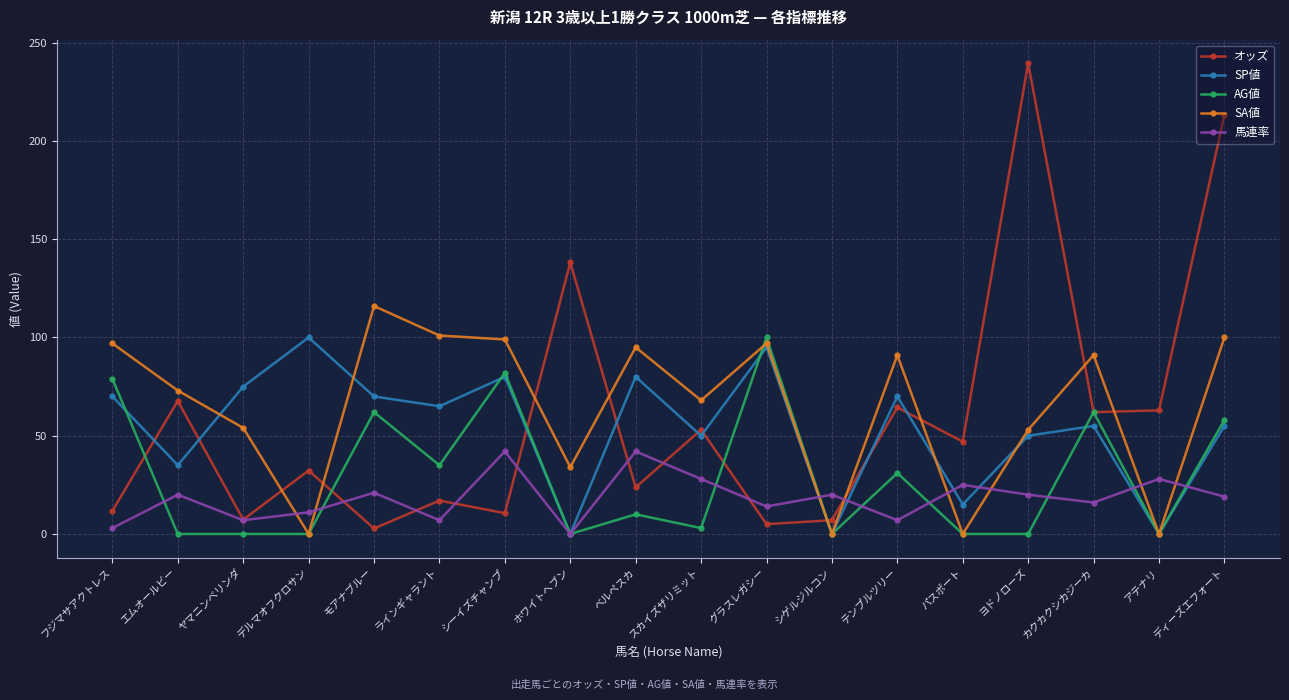

What is the difference between the highest and lowest values at ベルペスカ?

85.0